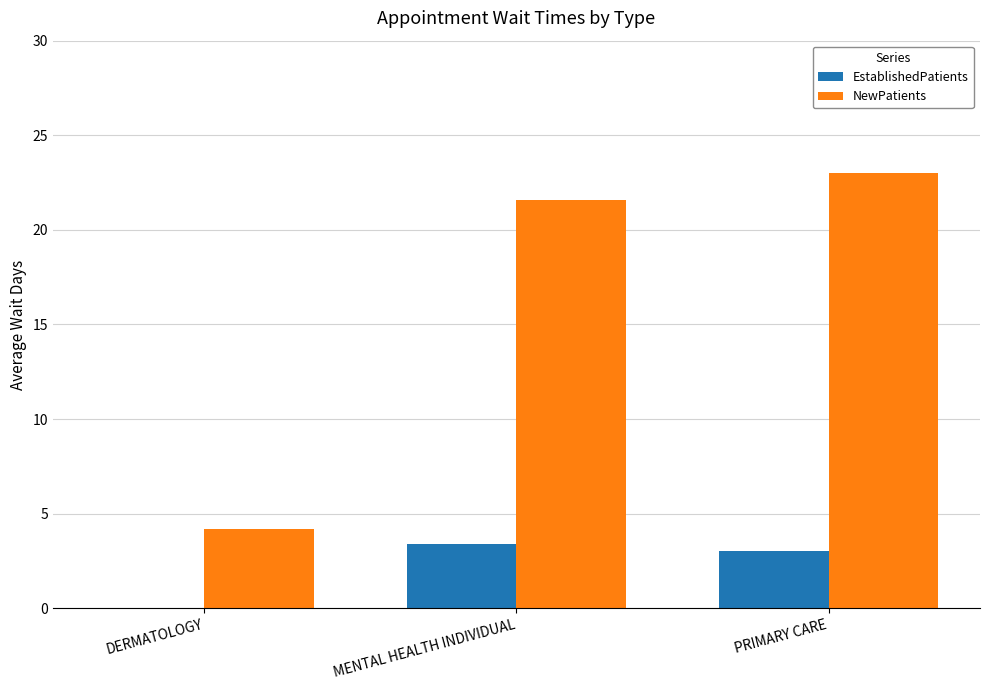

Is the value of NewPatients at MENTAL HEALTH INDIVIDUAL greater than the value of EstablishedPatients at MENTAL HEALTH INDIVIDUAL?

Yes